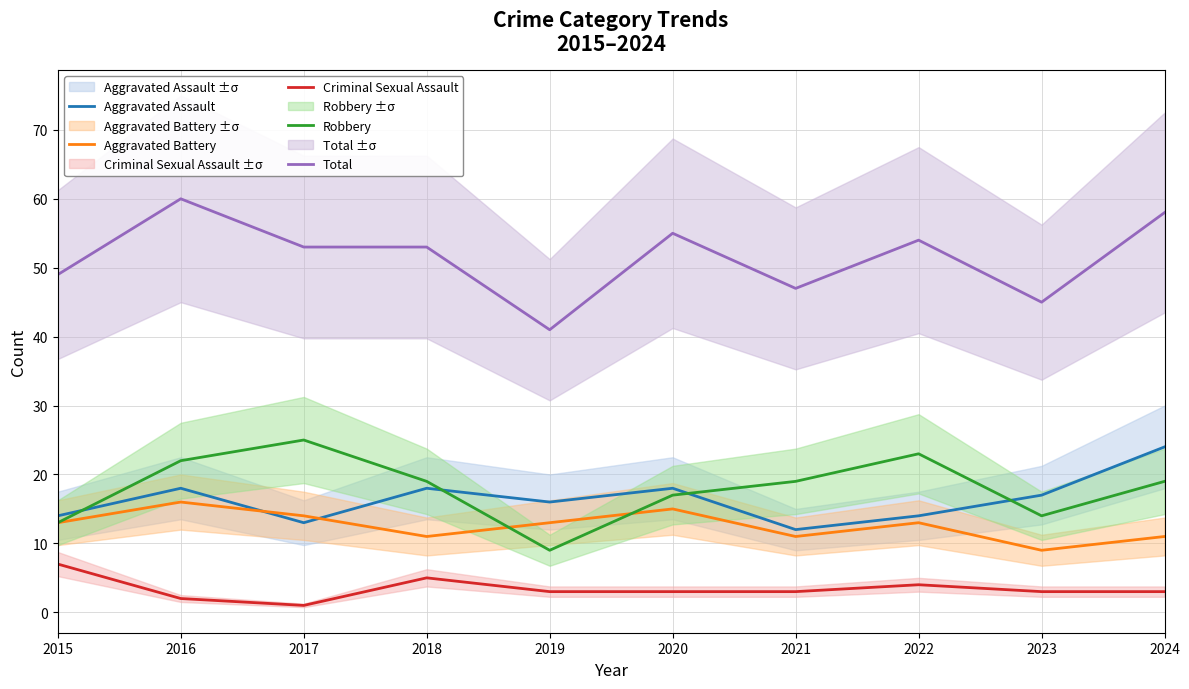

How many lines are shown in the chart?

5